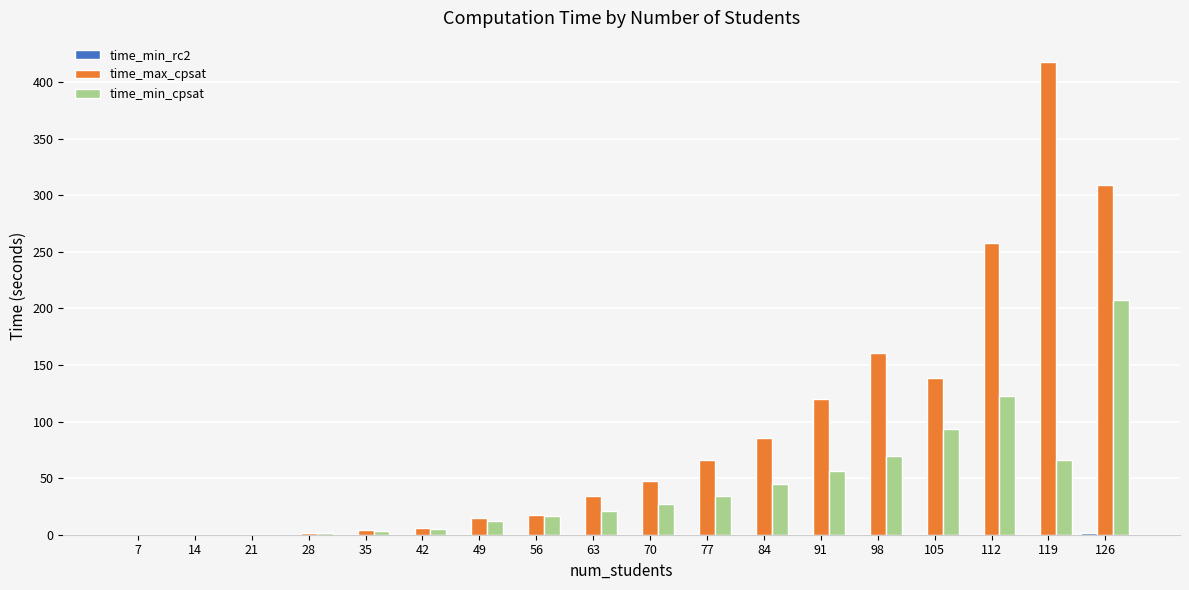

Which category has the highest value in the time_min_cpsat series?

126